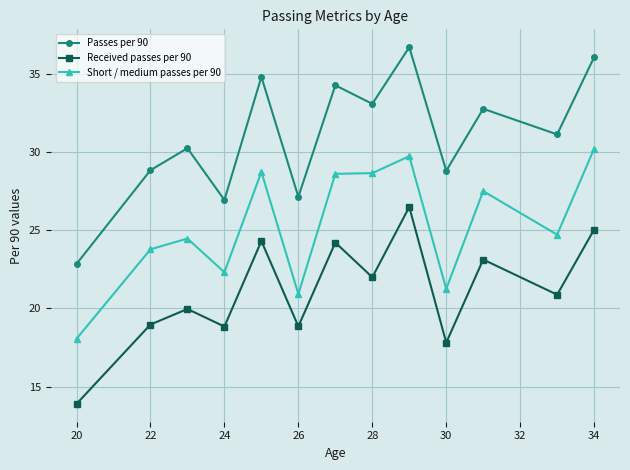

Which series has the largest total across all categories?

Passes per 90